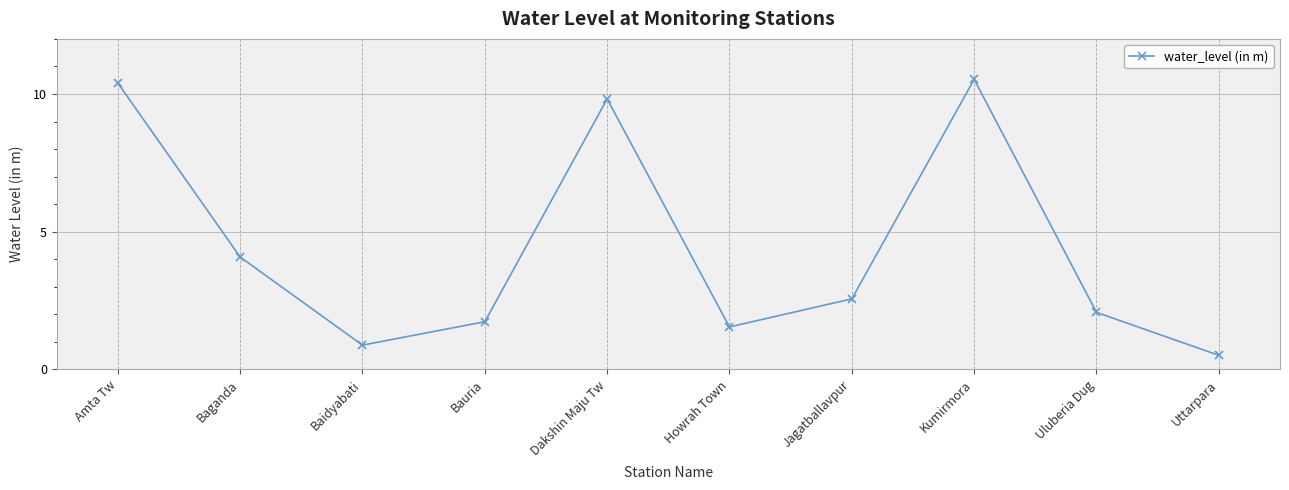

What is the average value?

4.4